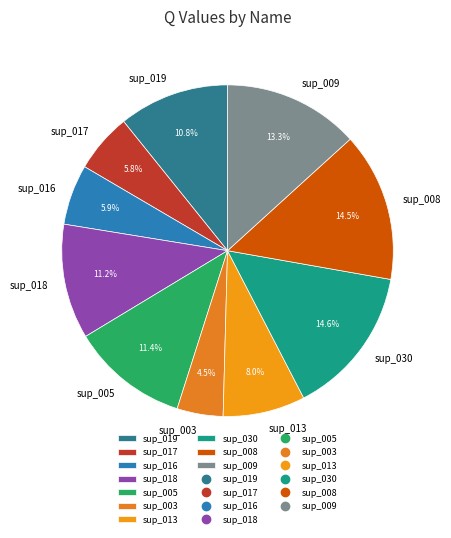

To the nearest percent, what is the difference between the sup_016 and sup_030 slice percentages?

9%